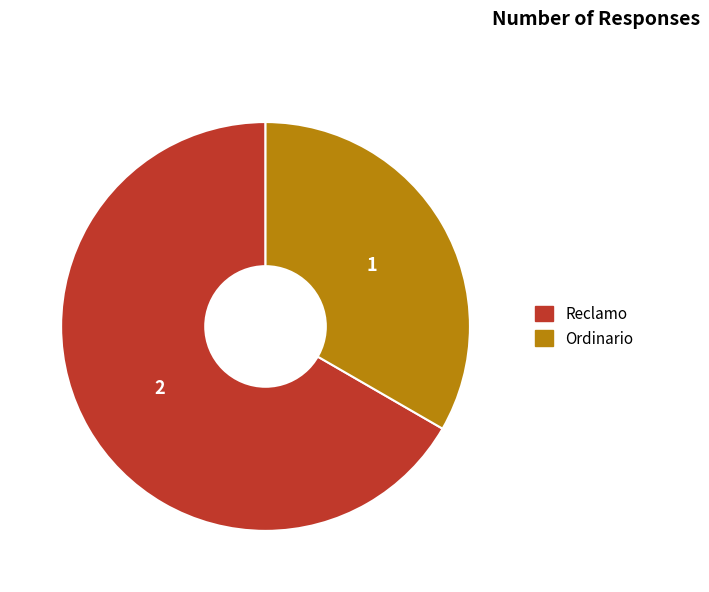

Is it true that Ordinario is 33% of the pie?

True